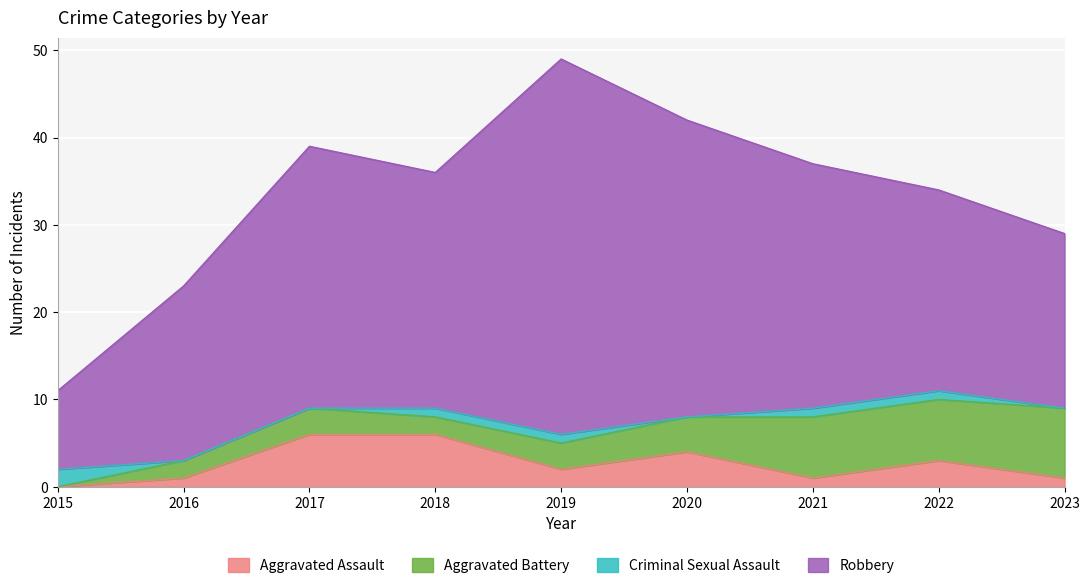

Rank the categories by Robbery value from highest to lowest.

2019, 2020, 2017, 2021, 2018, 2022, 2016, 2023, 2015